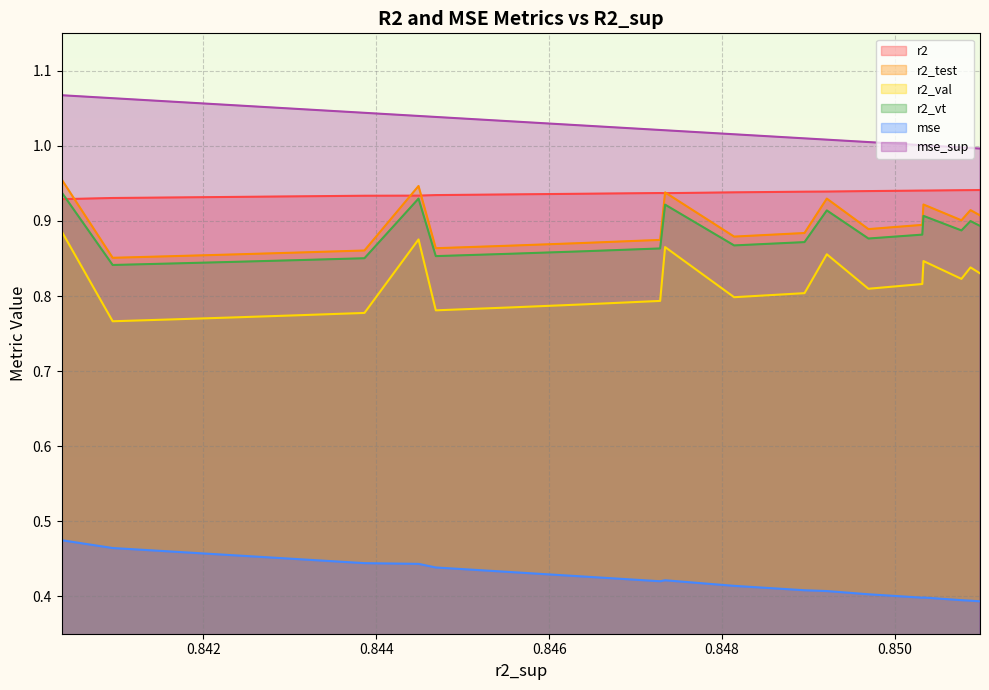

True or false: mse_sup has a value of 1.8 at 20.

False